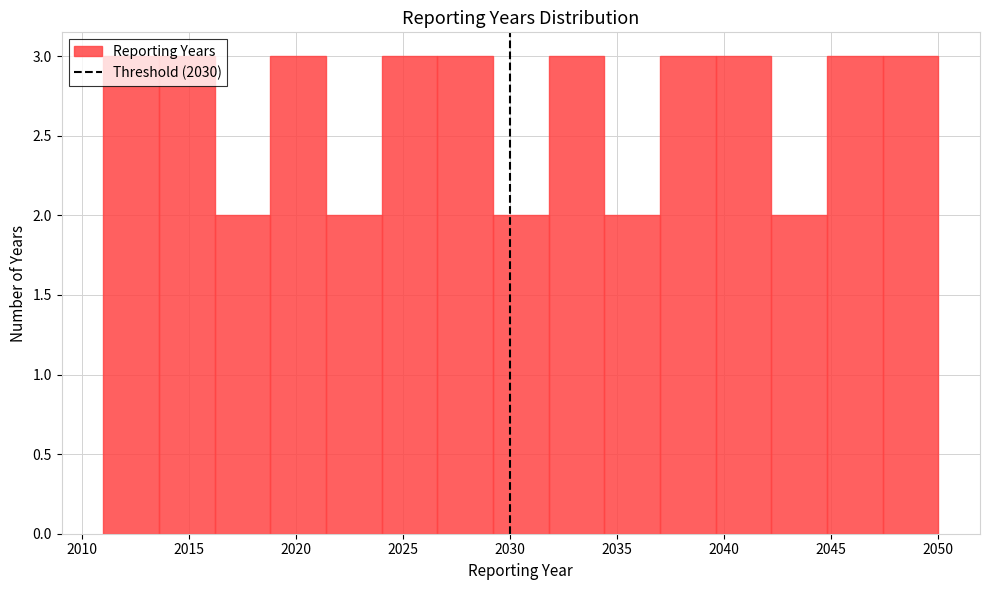

Reading left to right, list every bar in this chart as the range it spans on the x-axis followed by its height. Neither the bar edges nor the heights are printed on the chart, so give them approximately, as read against the axes.

2011.0 to 2013.6: 3
2013.6 to 2016.2: 3
2016.2 to 2018.8: 2
2018.8 to 2021.4: 3
2021.4 to 2024.0: 2
2024.0 to 2026.6: 3
2026.6 to 2029.2: 3
2029.2 to 2031.8: 2
2031.8 to 2034.4: 3
2034.4 to 2037.0: 2
2037.0 to 2039.6: 3
2039.6 to 2042.2: 3
2042.2 to 2044.8: 2
2044.8 to 2047.4: 3
2047.4 to 2050.0: 3